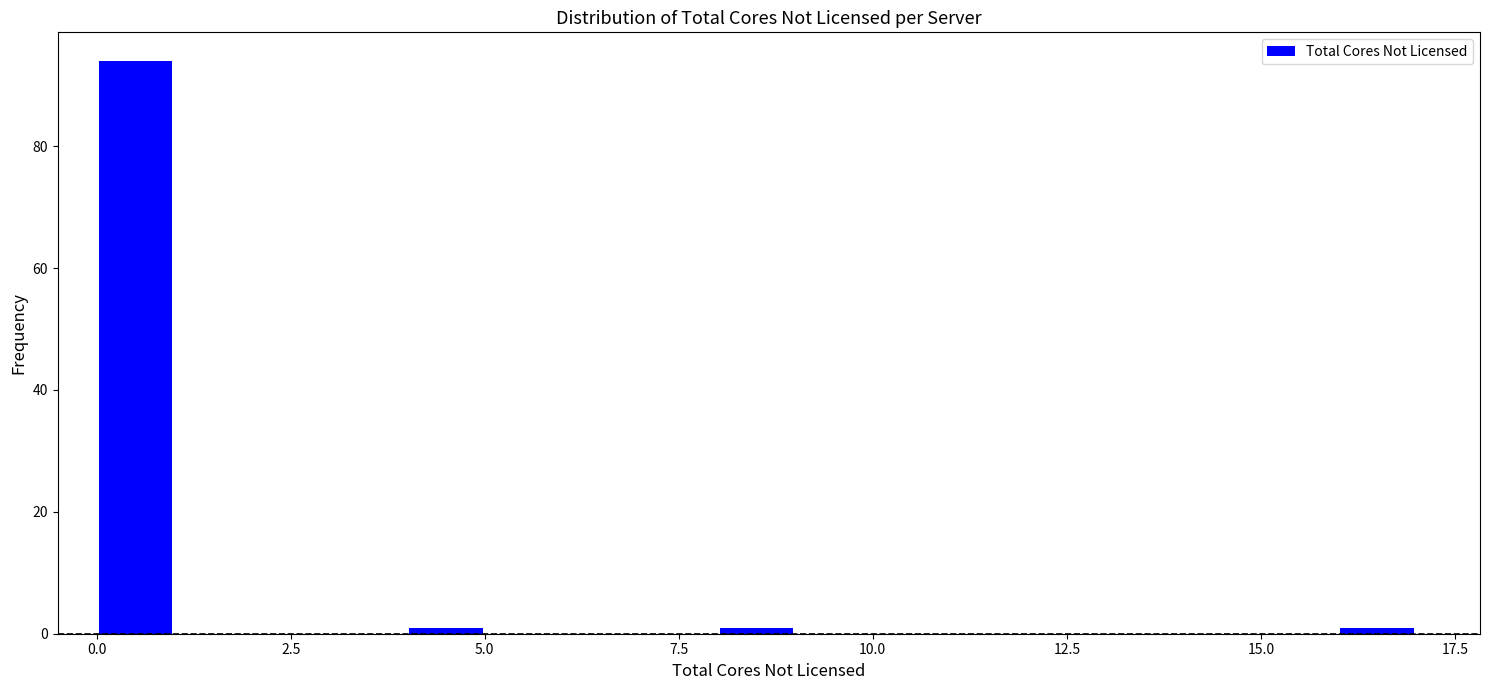

Read against the x-axis, roughly where is the centre of the tallest bar?

0.5